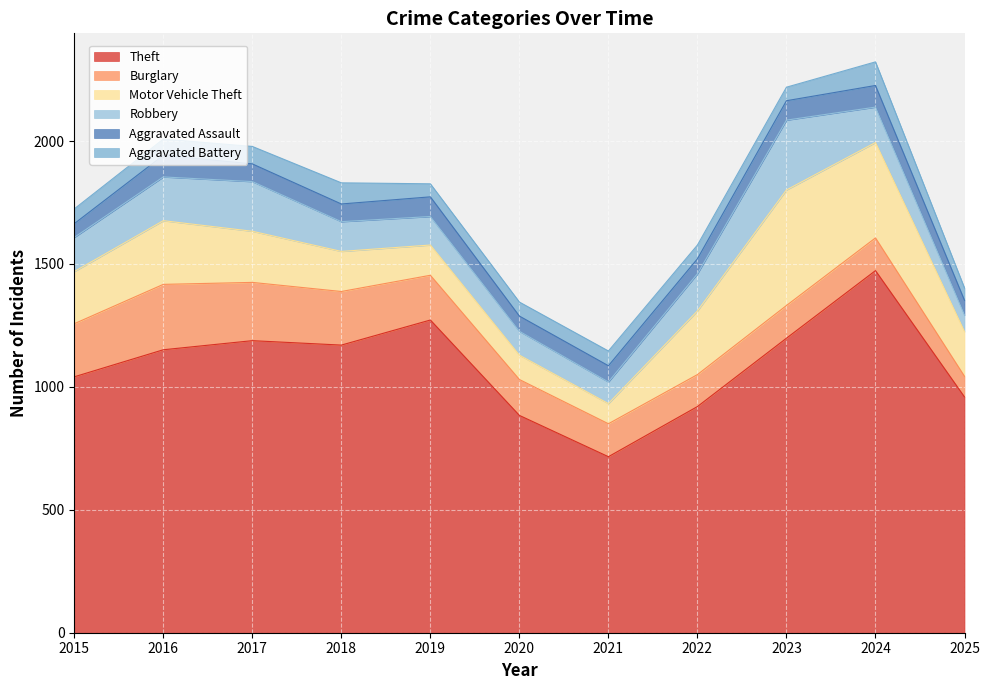

In Theft, how many points are higher than both neighbors (excluding endpoints)?

3